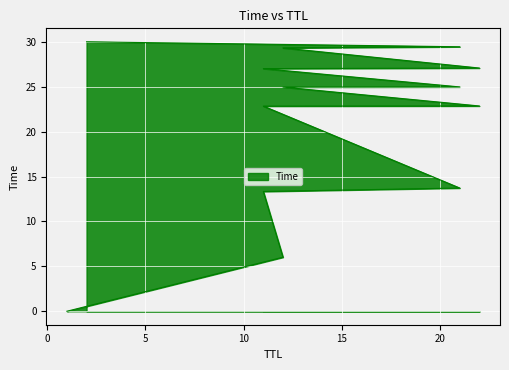

What is the sum of all values?

271.6